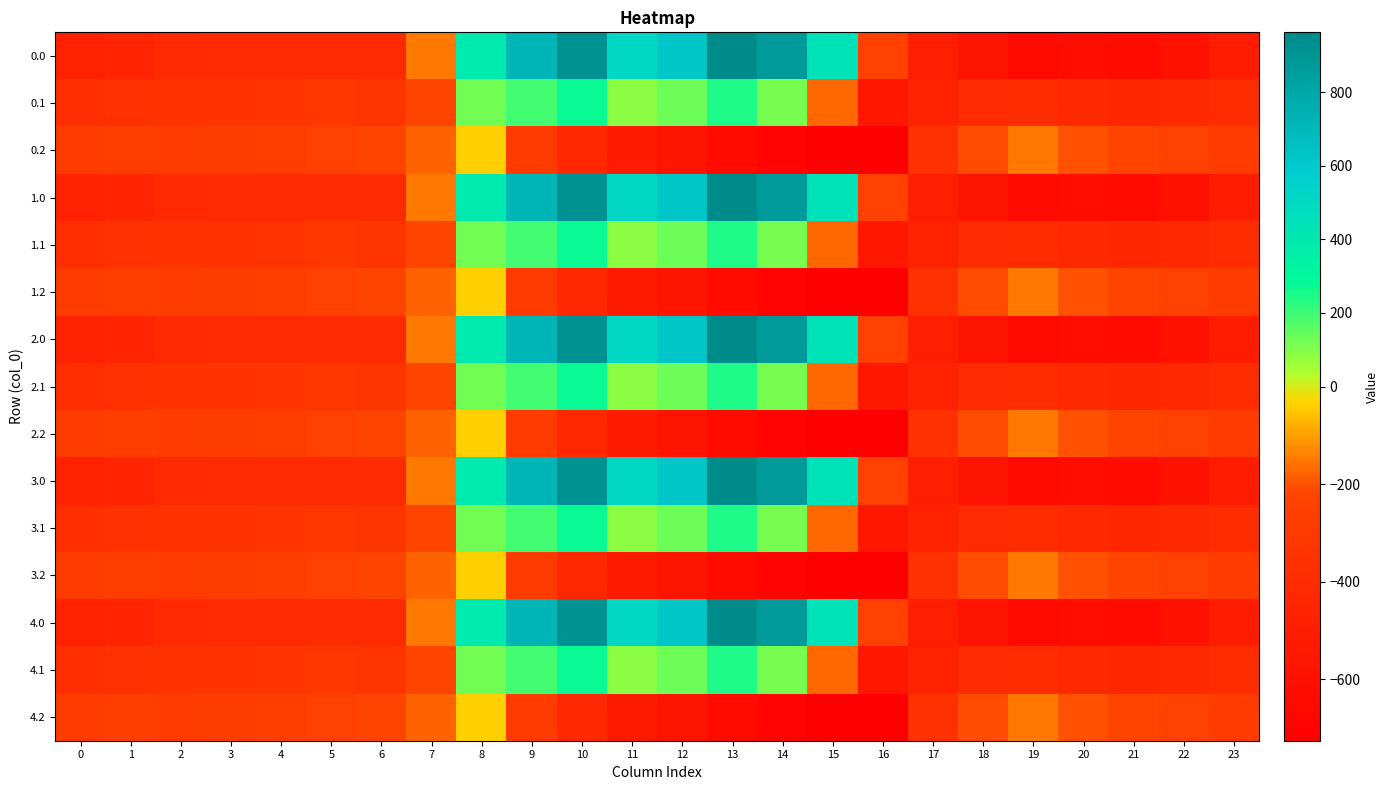

What is the greatest value displayed?

962.7